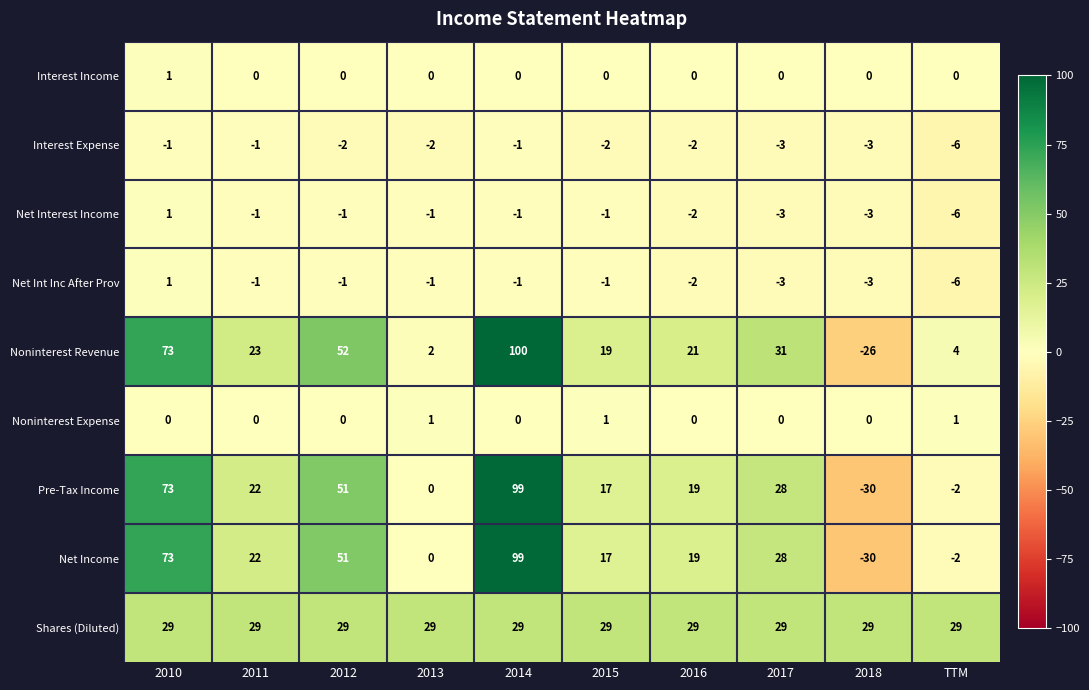

Is the value of Pre-Tax Income at 2012 greater than the value of Net Interest Income at 2013?

Yes